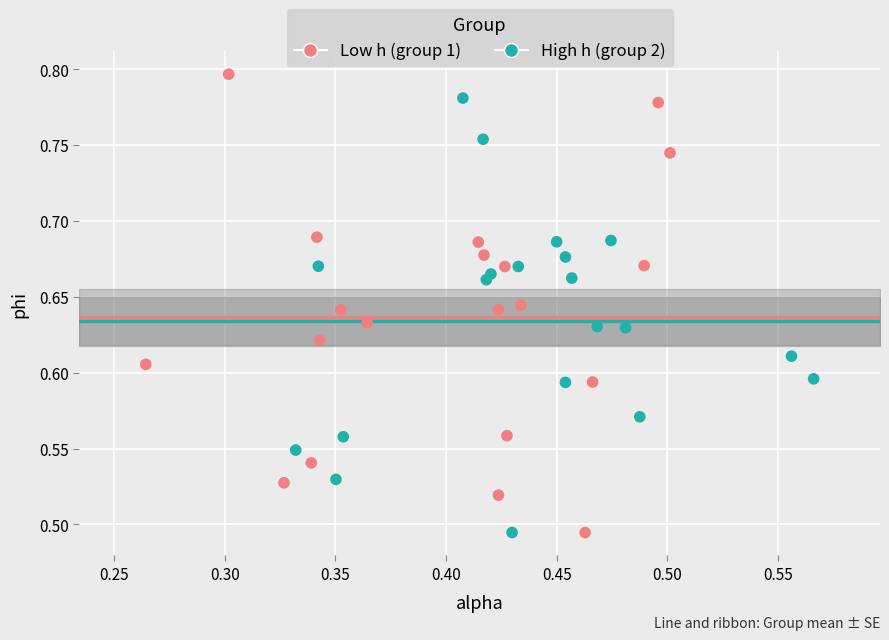

Which series contains the highest Y value?

Low h (group 1)